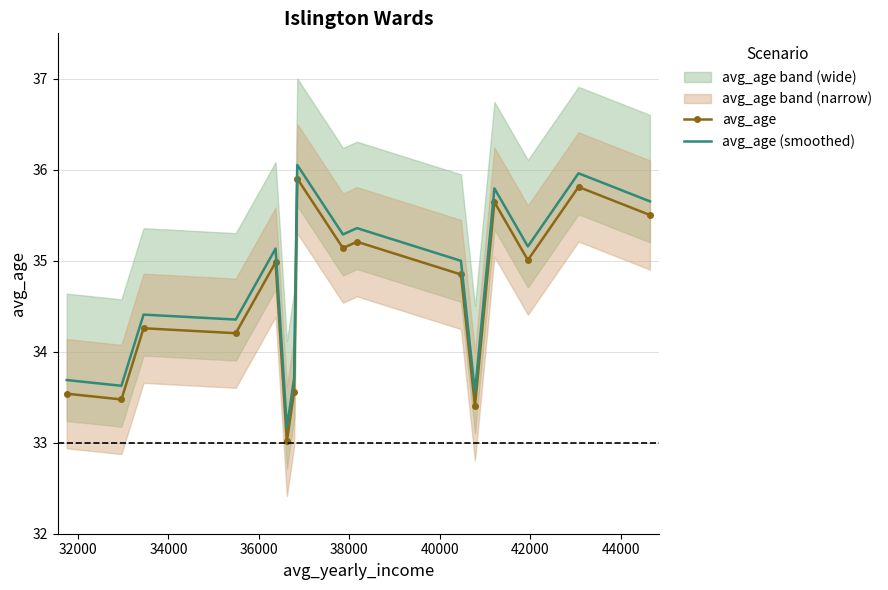

True or false: avg_age (smoothed) and avg_age cross at least once.

False